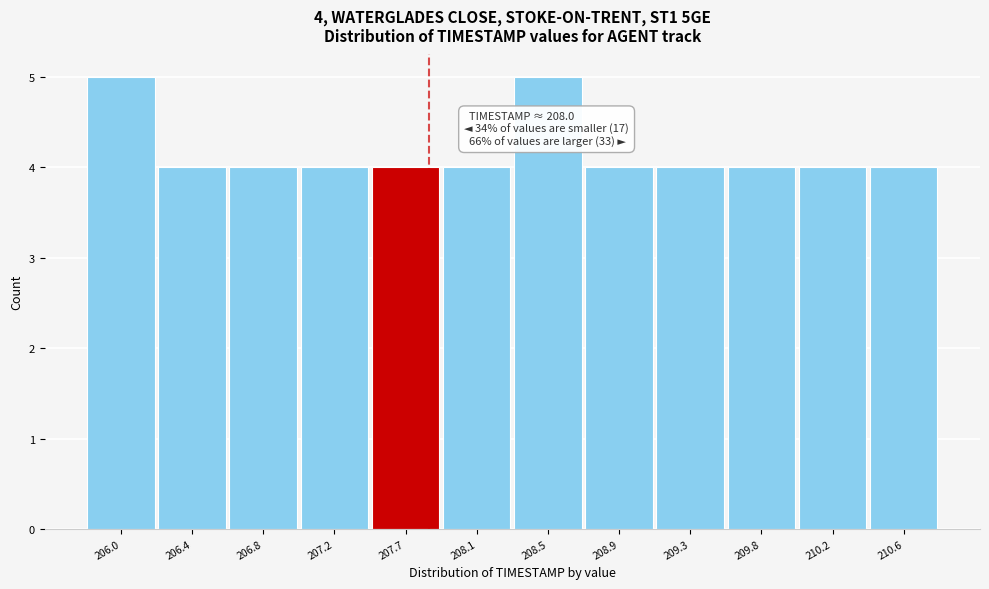

Reading left to right, extract all data points from this chart.

206.0=5	206.4=4	206.8=4	207.2=4	207.7=4	208.1=4	208.5=5	208.9=4	209.3=4	209.8=4	210.2=4	210.6=4